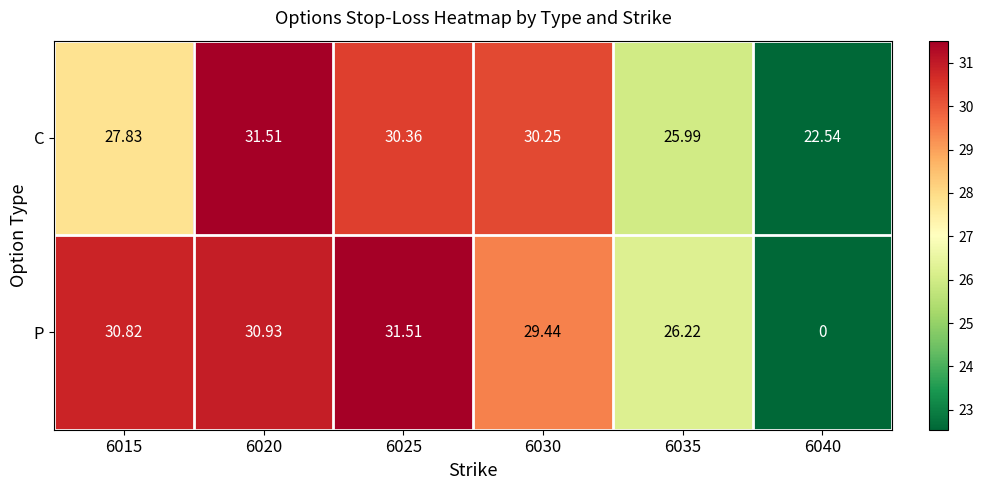

Between 6025 and 6035, which series saw the biggest shift?

P